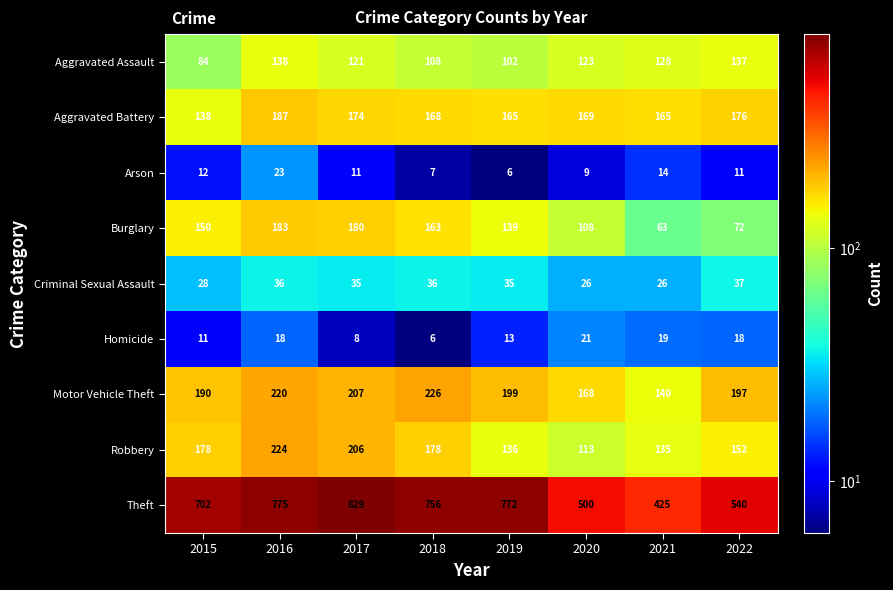

What is the minimum value shown in the chart?

6